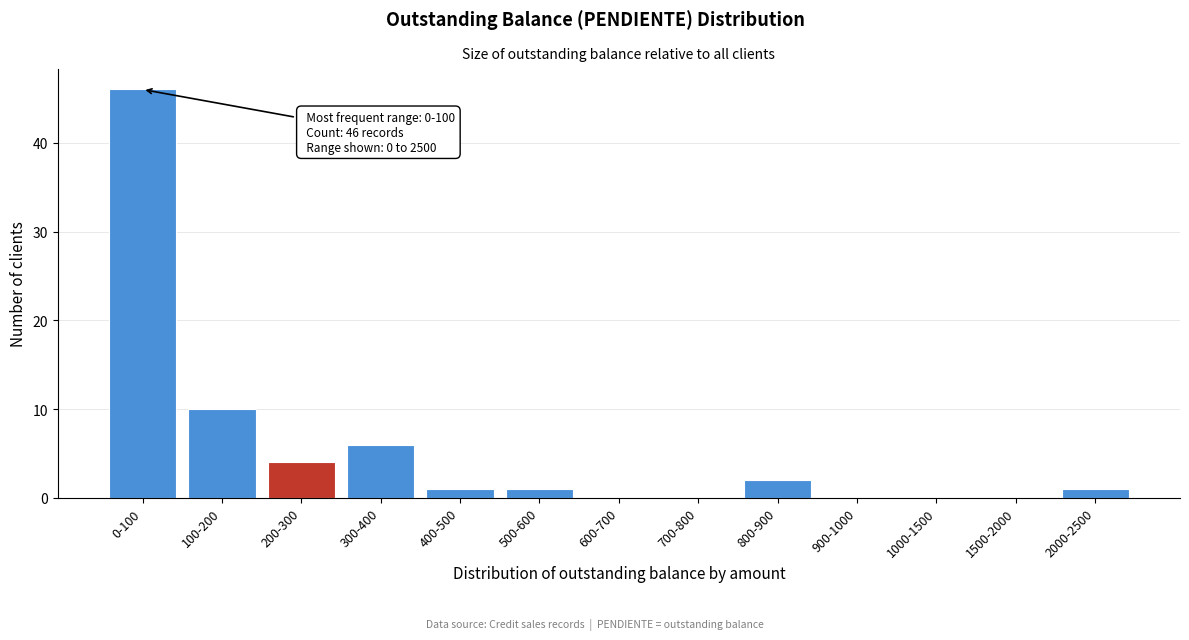

Reading left to right, transcribe all the data shown in this chart.

0-100=46	100-200=10	200-300=4	300-400=6	400-500=1	500-600=1	600-700=0	700-800=0	800-900=2	900-1000=0	1000-1500=0	1500-2000=0	2000-2500=1